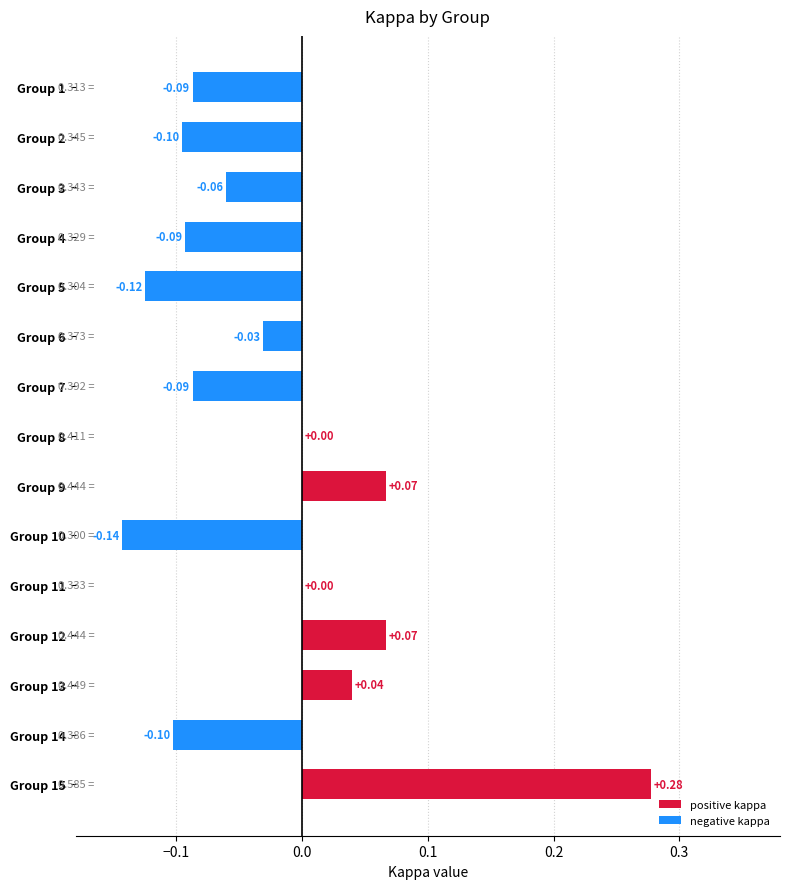

What is the change in value from Group 4 to Group 12?

+0.2